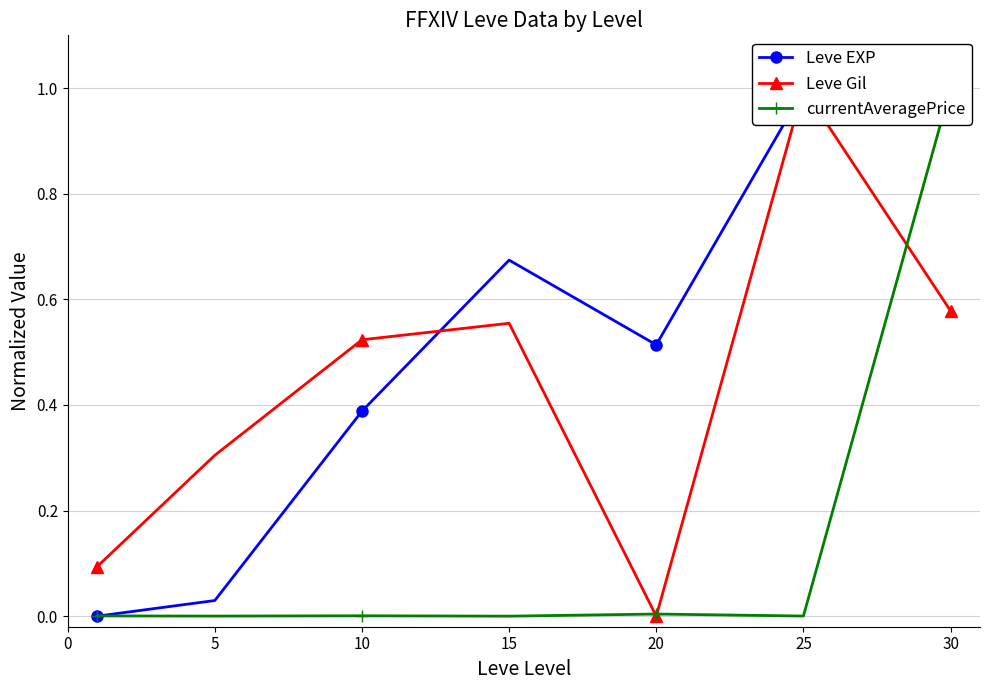

The value of Leve EXP at 0 is 0.0. True or false?

True